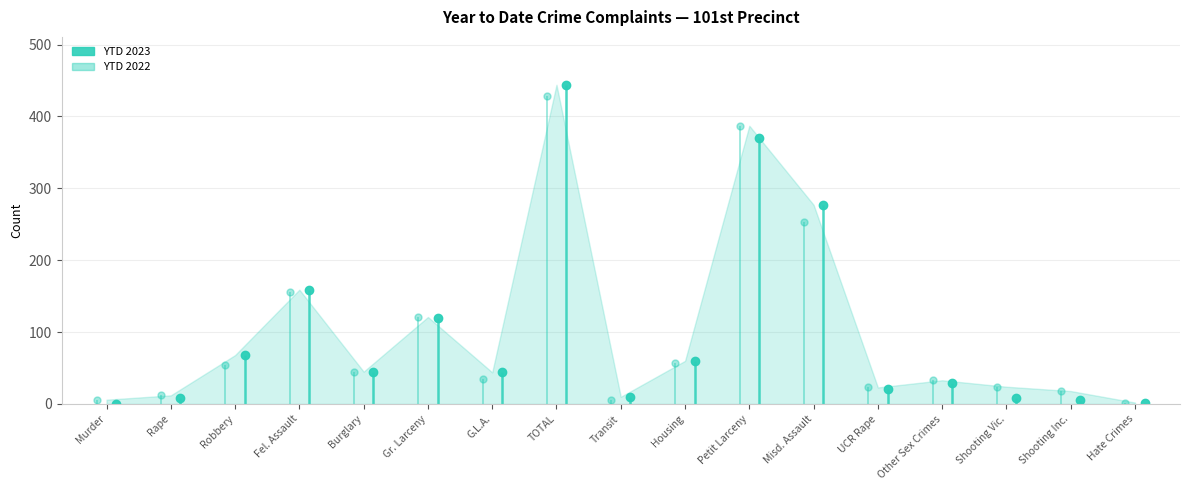

Which label corresponds to the smallest value in the chart?

Murder